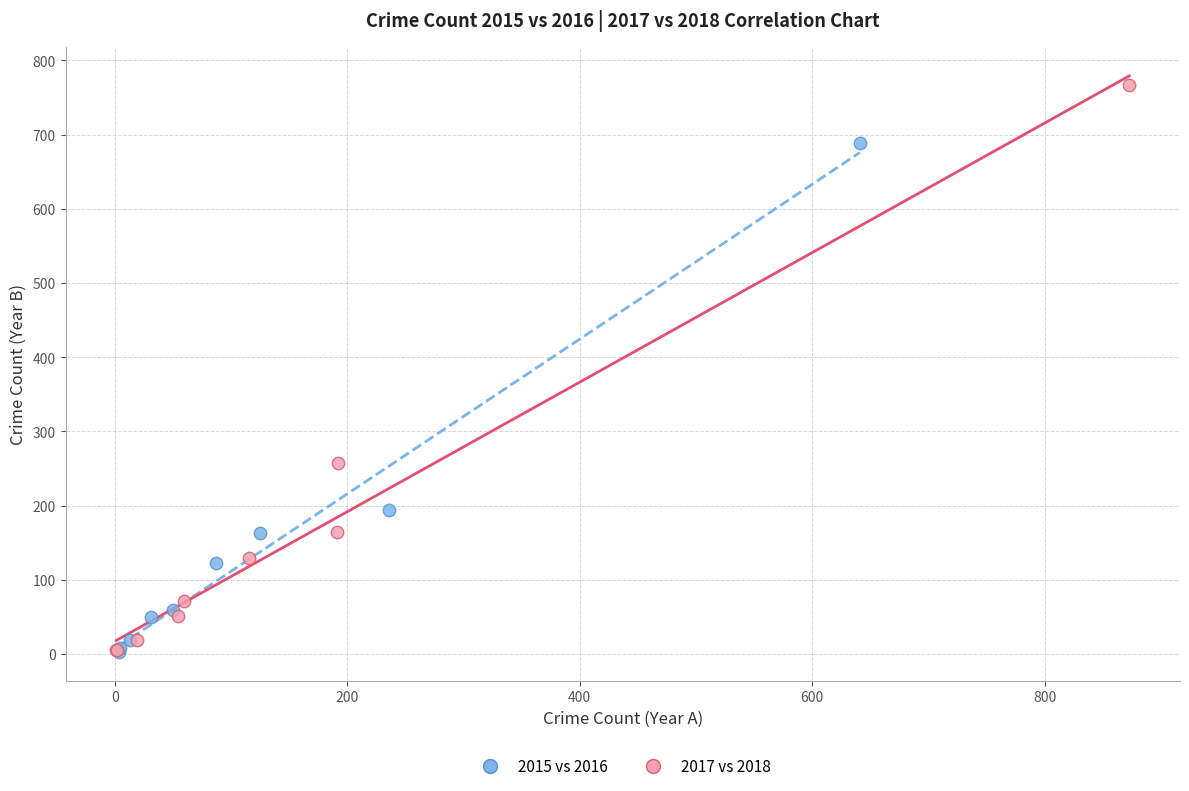

Which series reaches the maximum Y coordinate?

2017 vs 2018